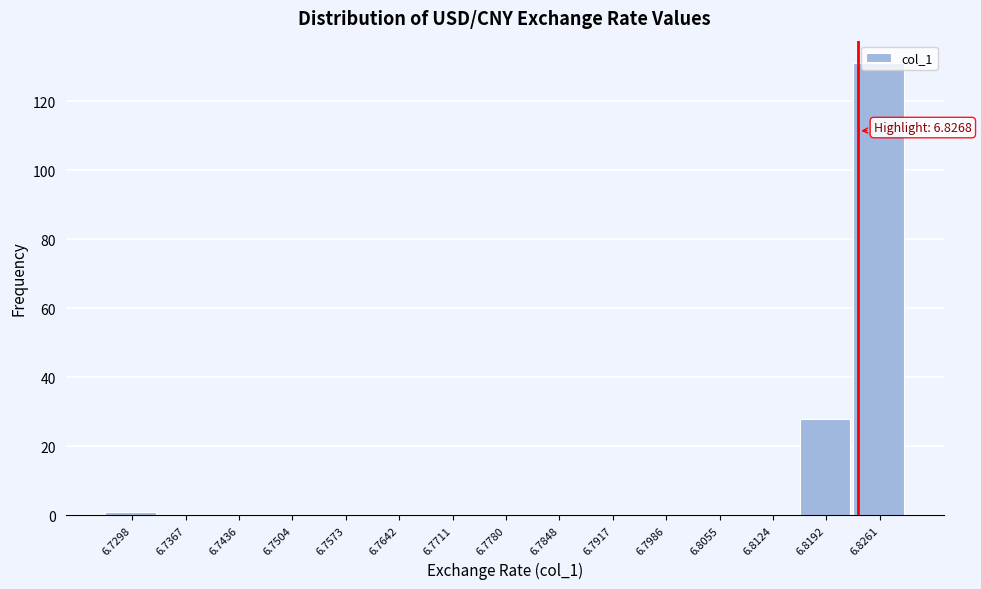

What is the sum of all values?

160